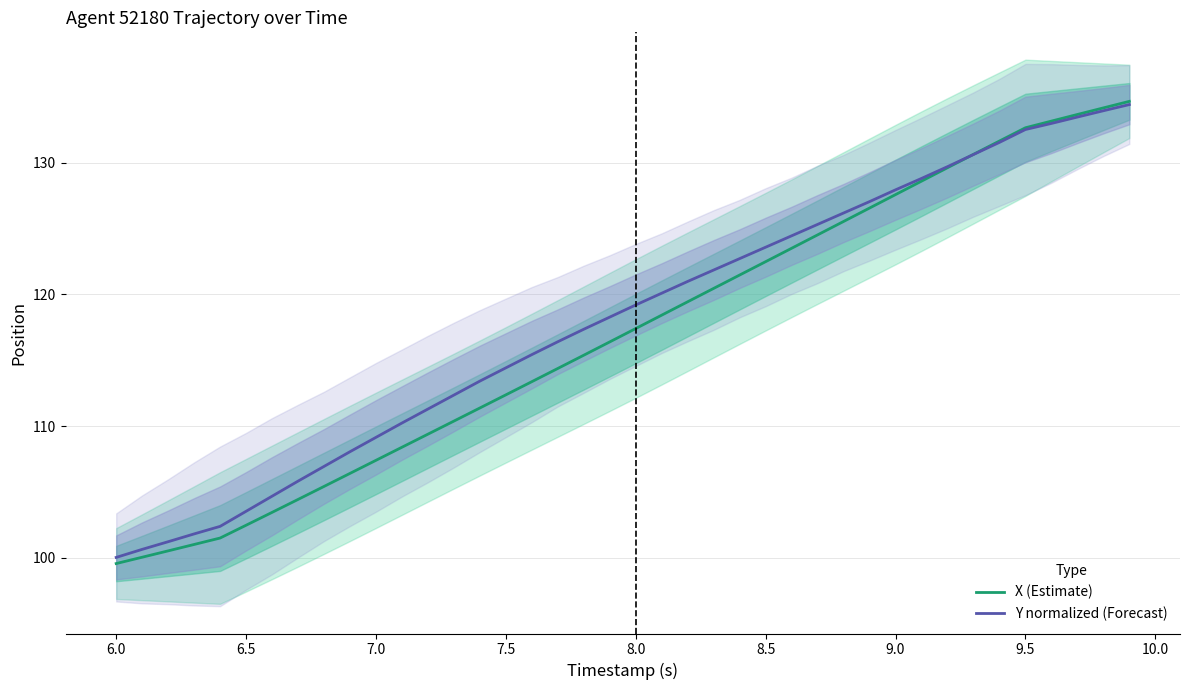

Count the number of data series in this chart.

2